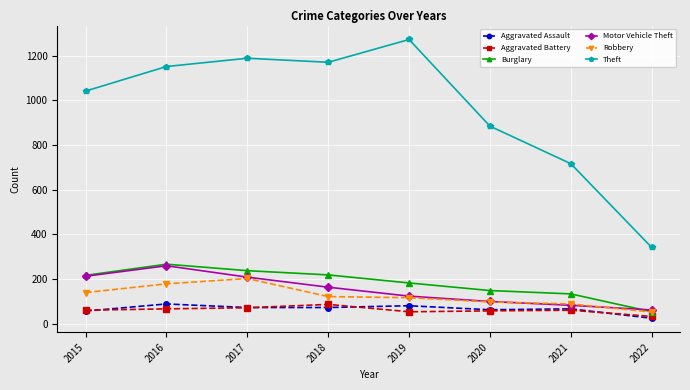

True or false: Burglary has a value of 175 at 2021.

False